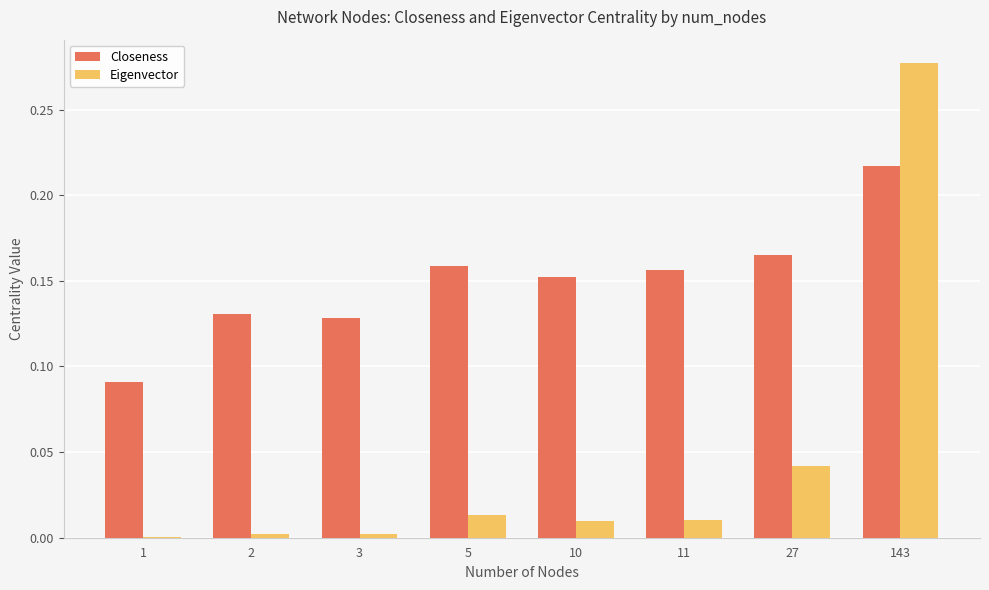

At which category is the sum across all series the highest?

143